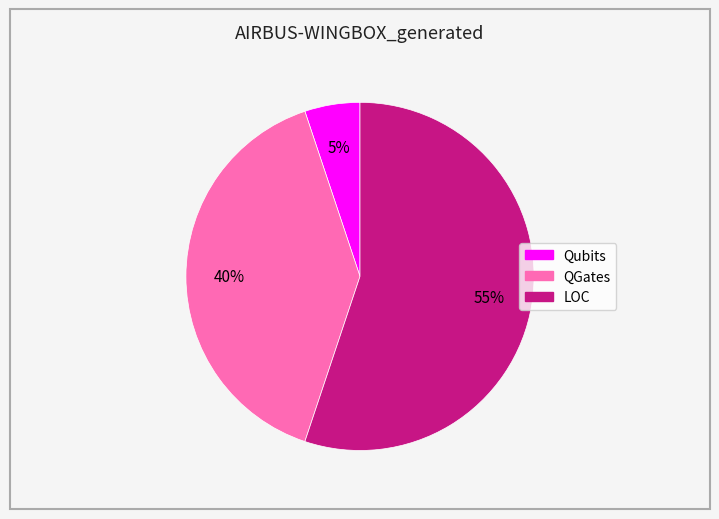

Does any single category account for the majority?

Yes